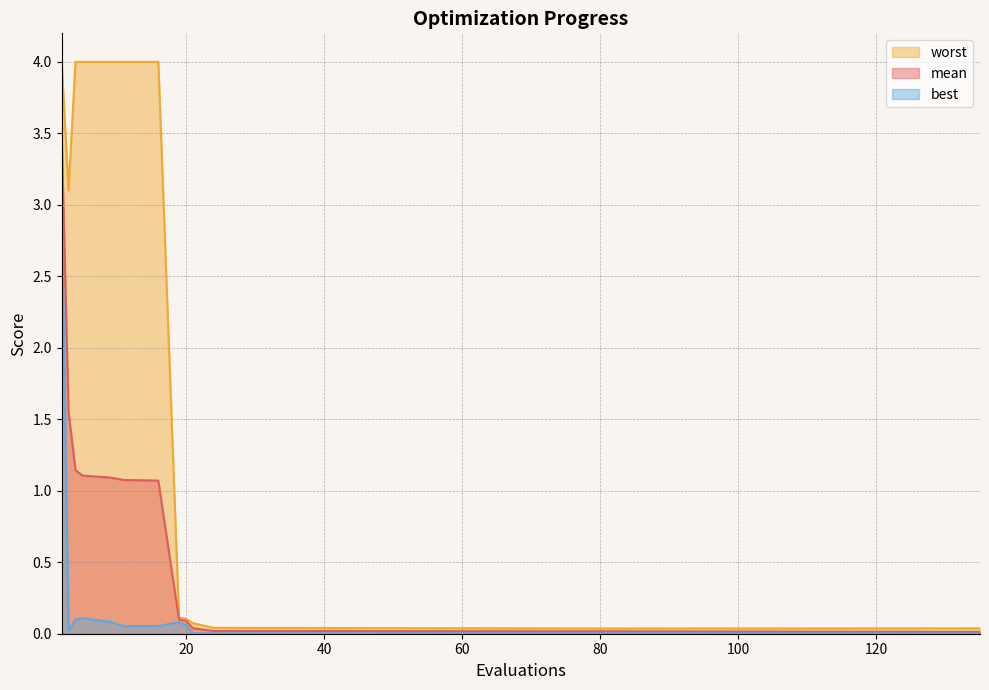

At which label does best reach its peak?

2